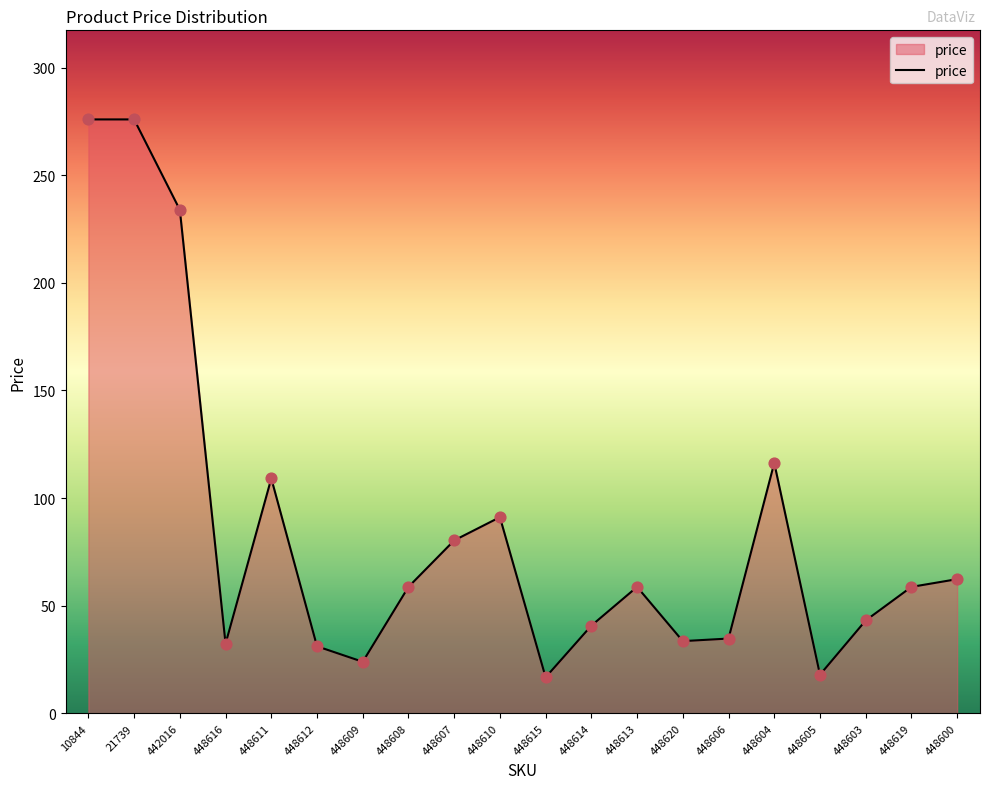

What is the change in value from 448619 to 448600?

+3.6